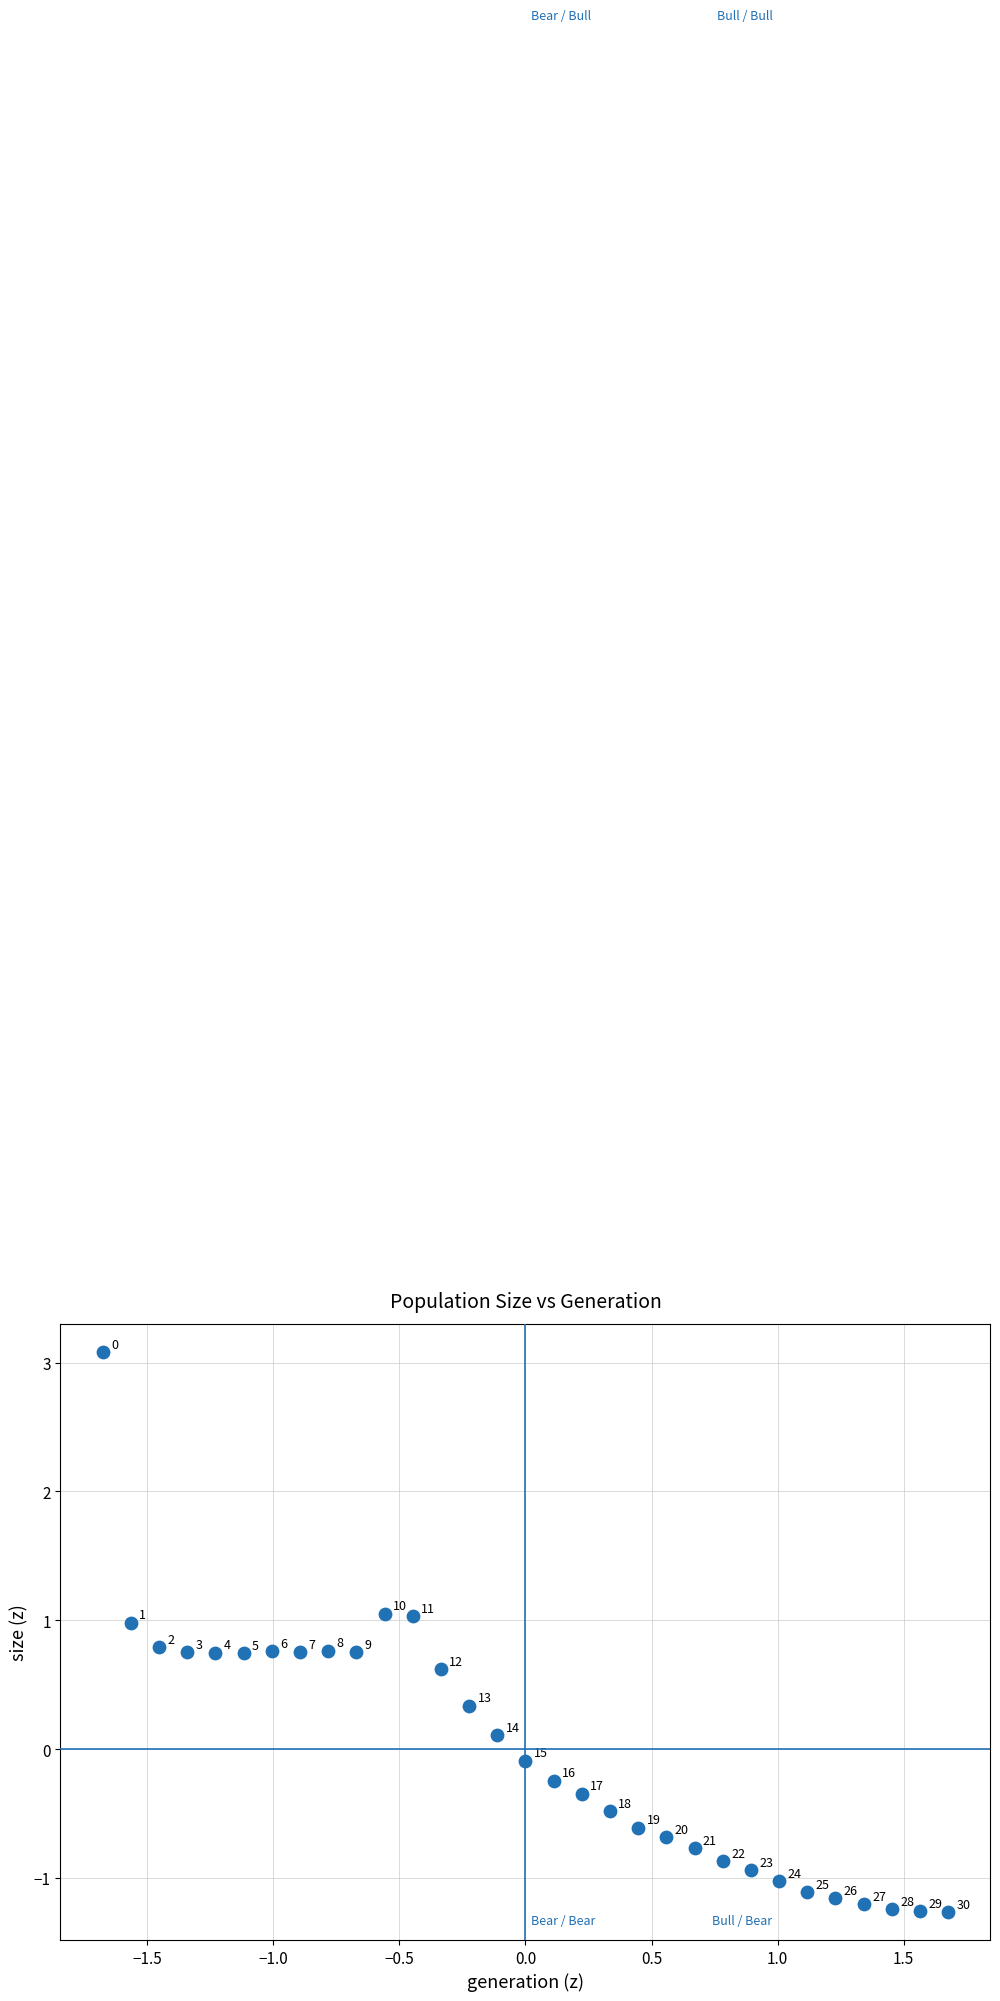

What is the range of X values (max minus min)?

3.4